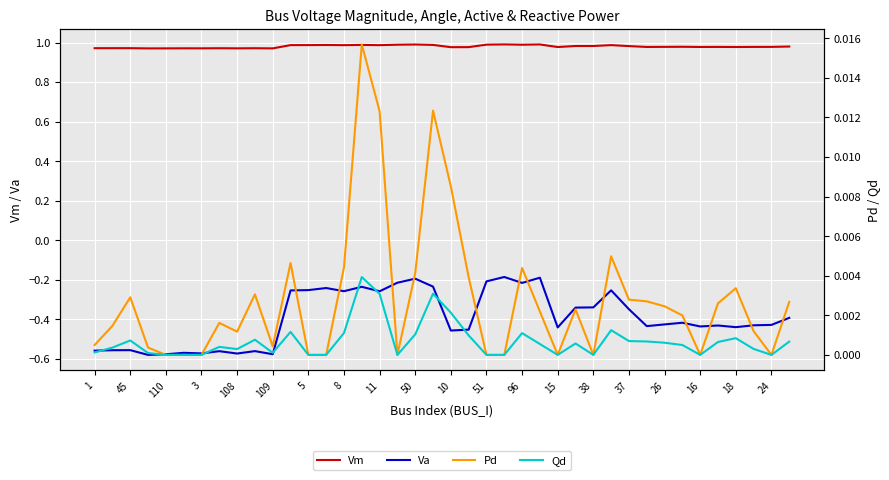

Is the value of Vm at 5 greater than the value of Va at 45?

Yes